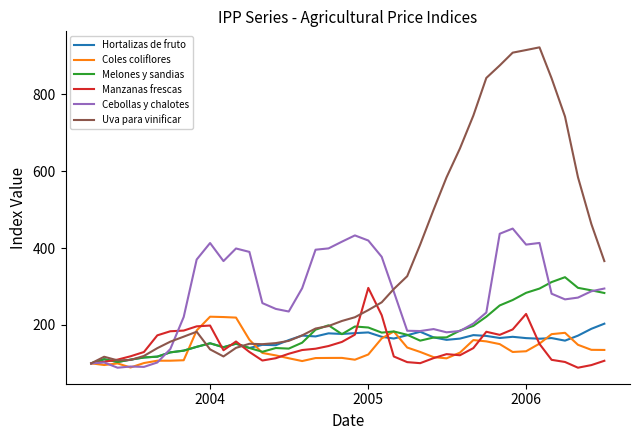

Which series has the largest total across all categories?

Uva para vinificar